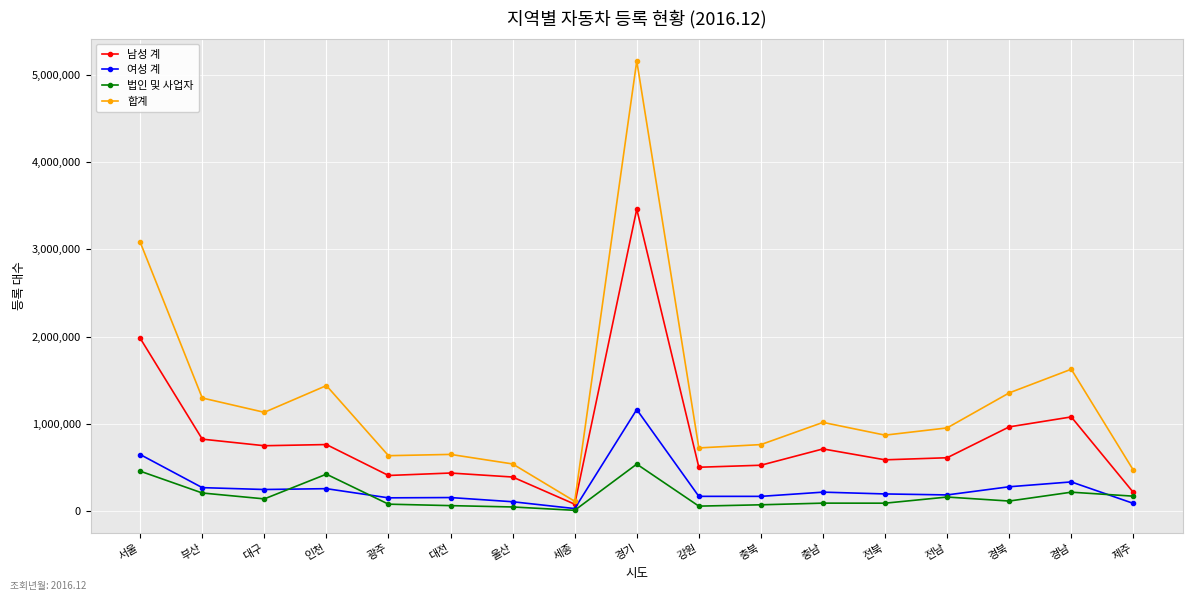

At which category does 법인 및 사업자 reach its first local peak?

인천